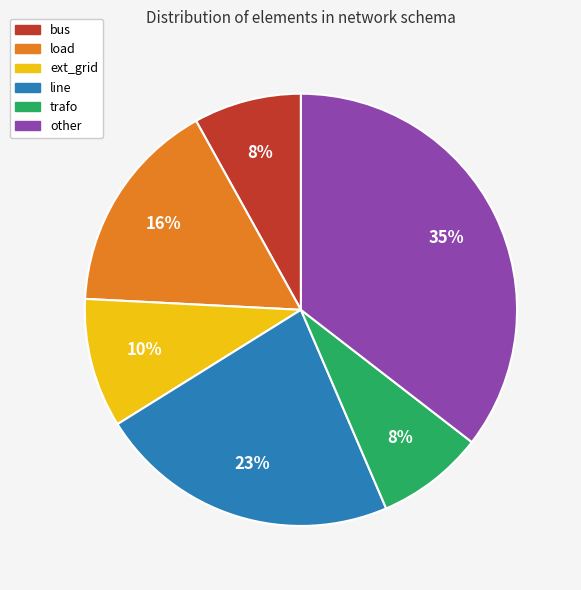

True or false: bus accounts for 8% of the total.

True